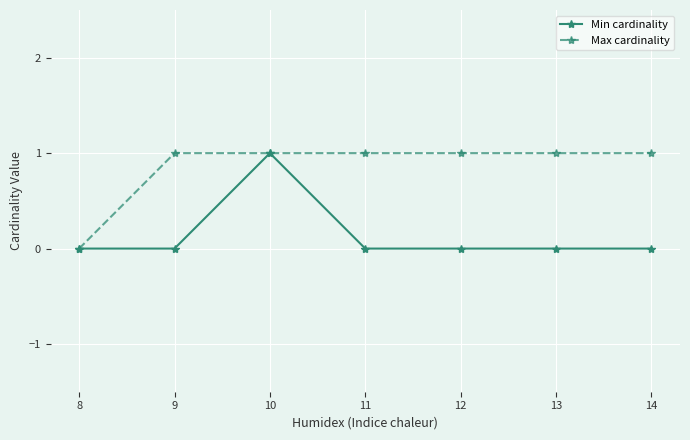

Reading left to right, what are all the values shown in this chart?

Min cardinality: 0	0	1	0	0	0	0
Max cardinality: 0	1	1	1	1	1	1